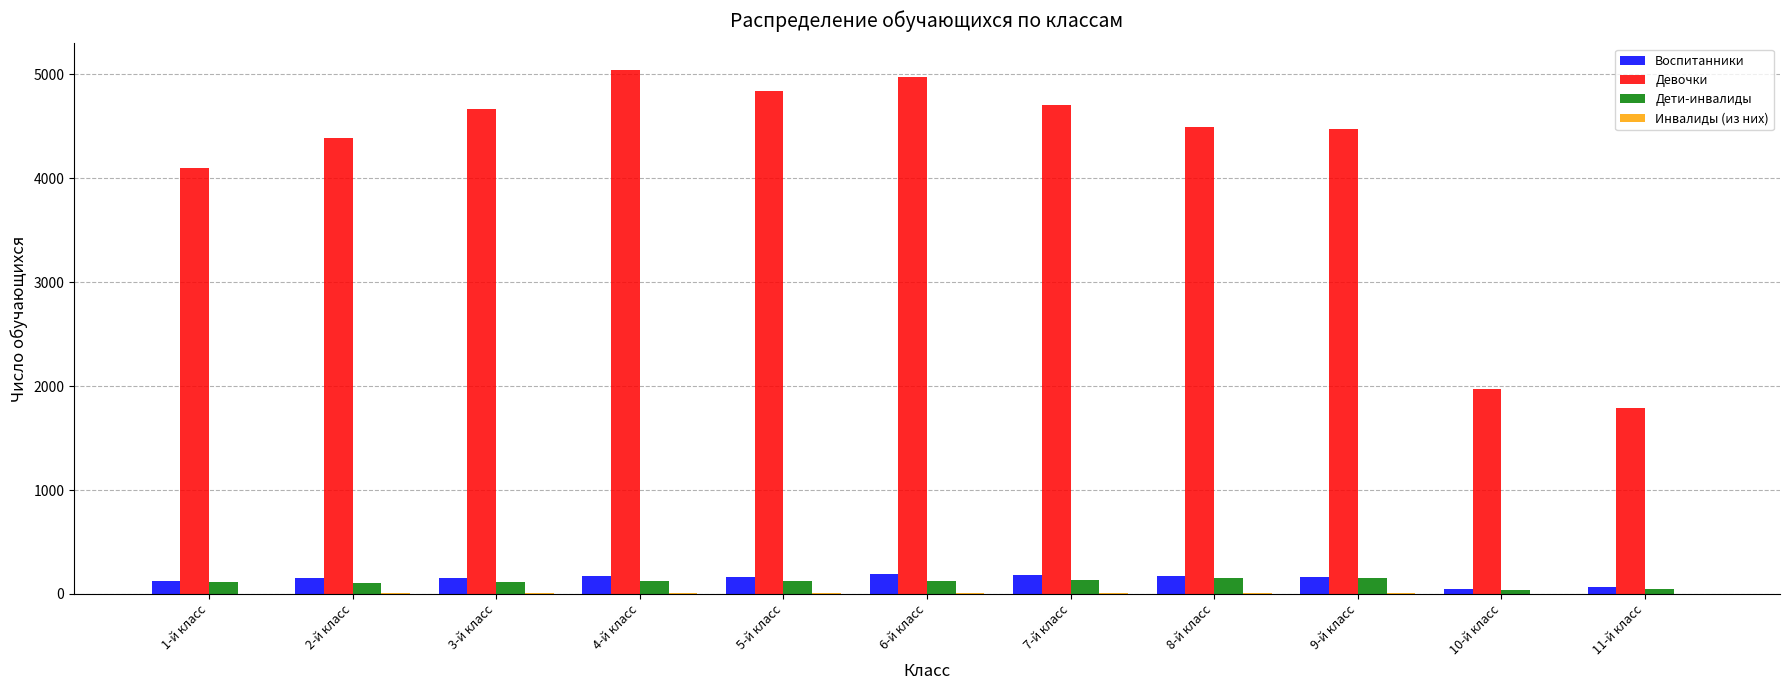

The value of Дети-инвалиды at 9-й класс is 155. True or false?

True